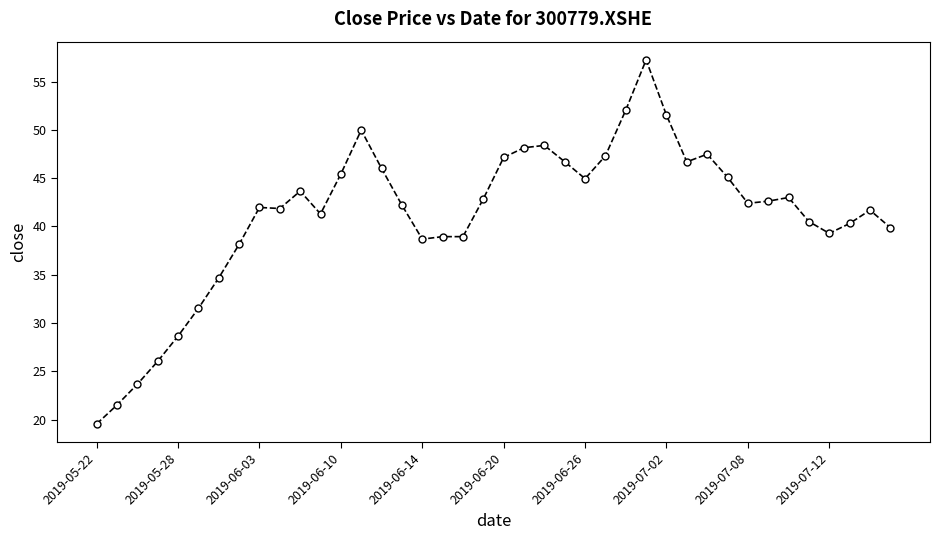

What is the value of the 19th point from the left?

39.0